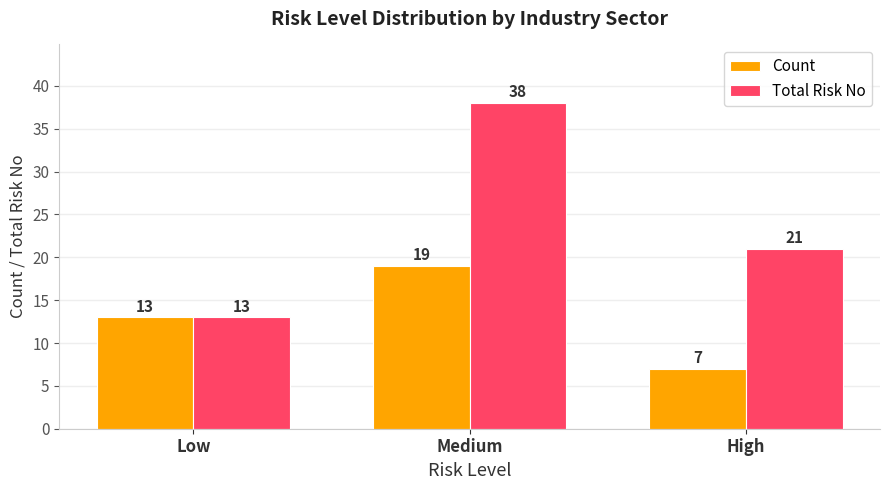

Between Low and High, which series saw the biggest shift?

Total Risk No